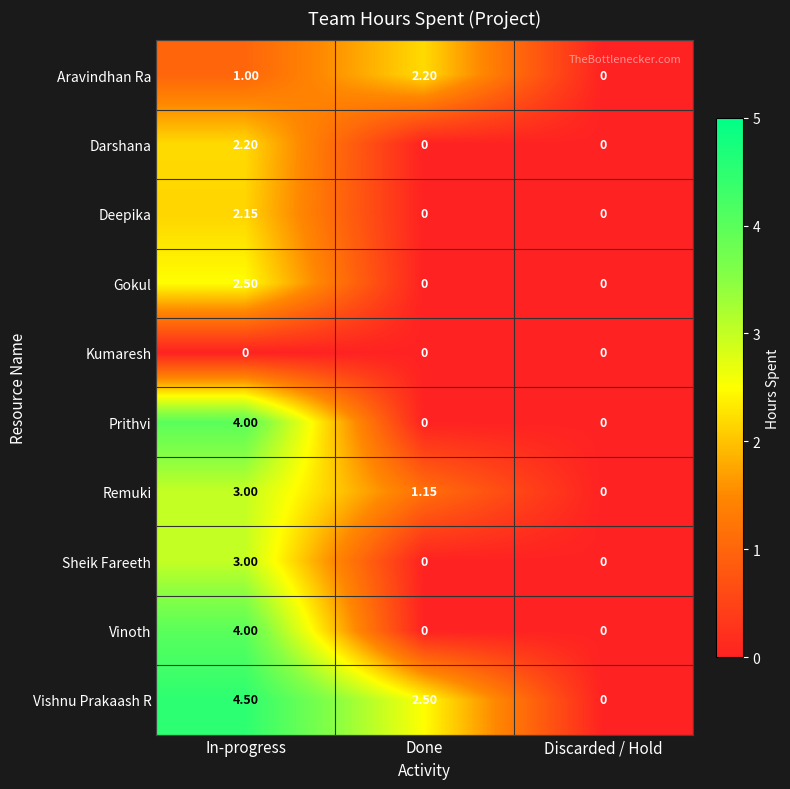

Which category has the highest value across all series?

In-progress